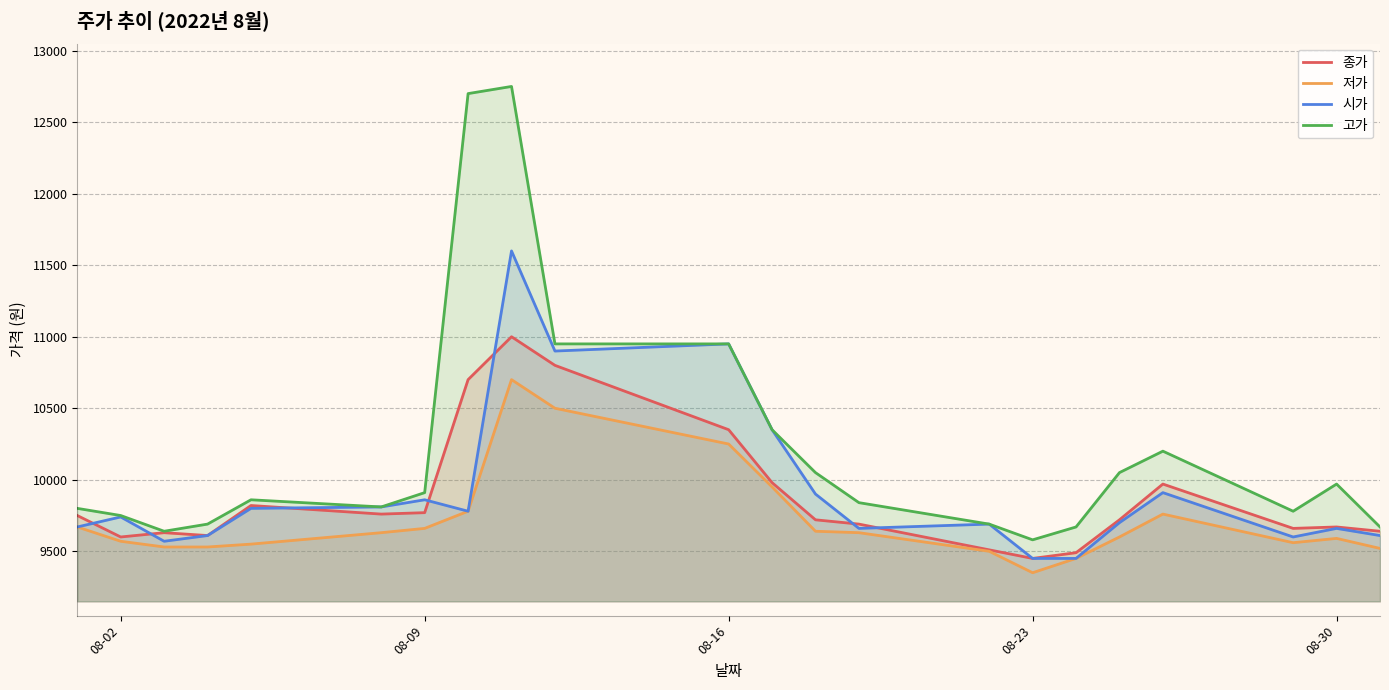

Read the 종가 value at 08-02, to the nearest 10.

9600